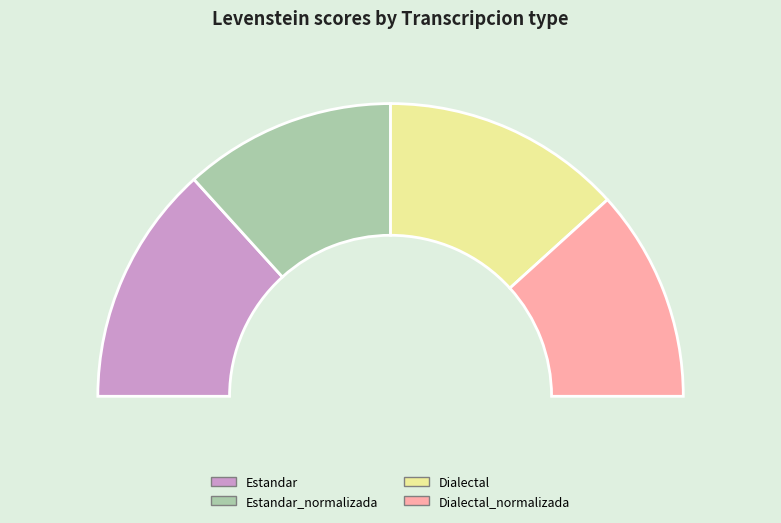

To the nearest percent, what percentage of the pie is Estandar_normalizada?

23%